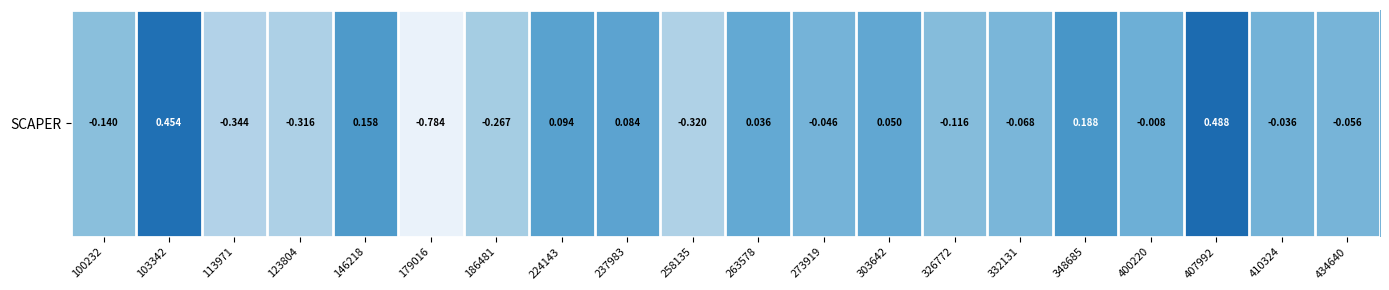

How many negative values are there?

12